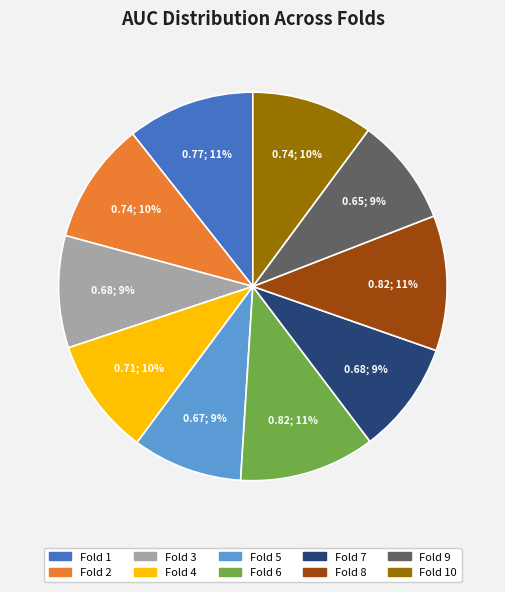

To the nearest percent, what is the difference between the largest and smallest slice percentages?

2%